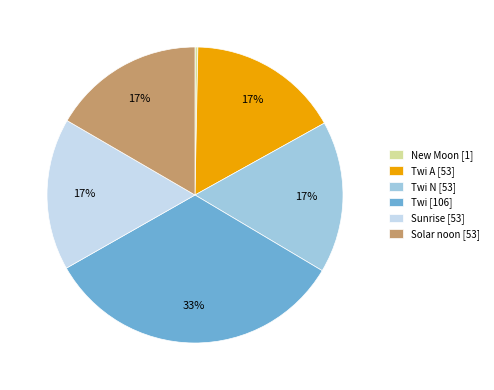

Count the number of slices in the pie.

6